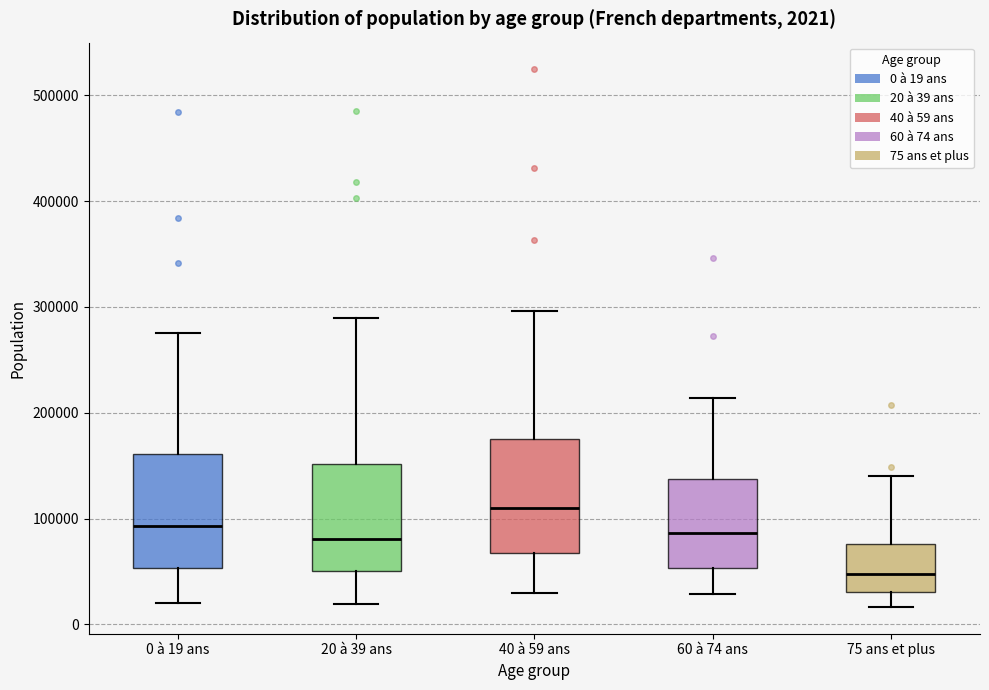

Which box's median line is the highest?

40 à 59 ans